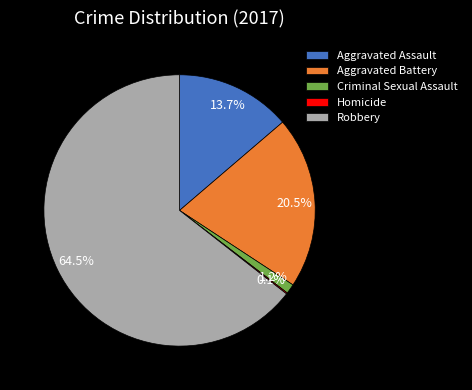

To the nearest percent, what is the combined percentage of Robbery and Aggravated Battery?

85%